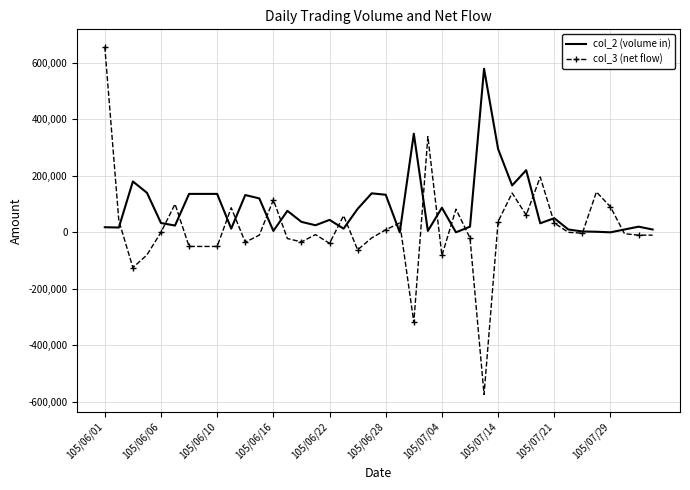

Which series has the largest total across all categories?

col_2 (volume in)